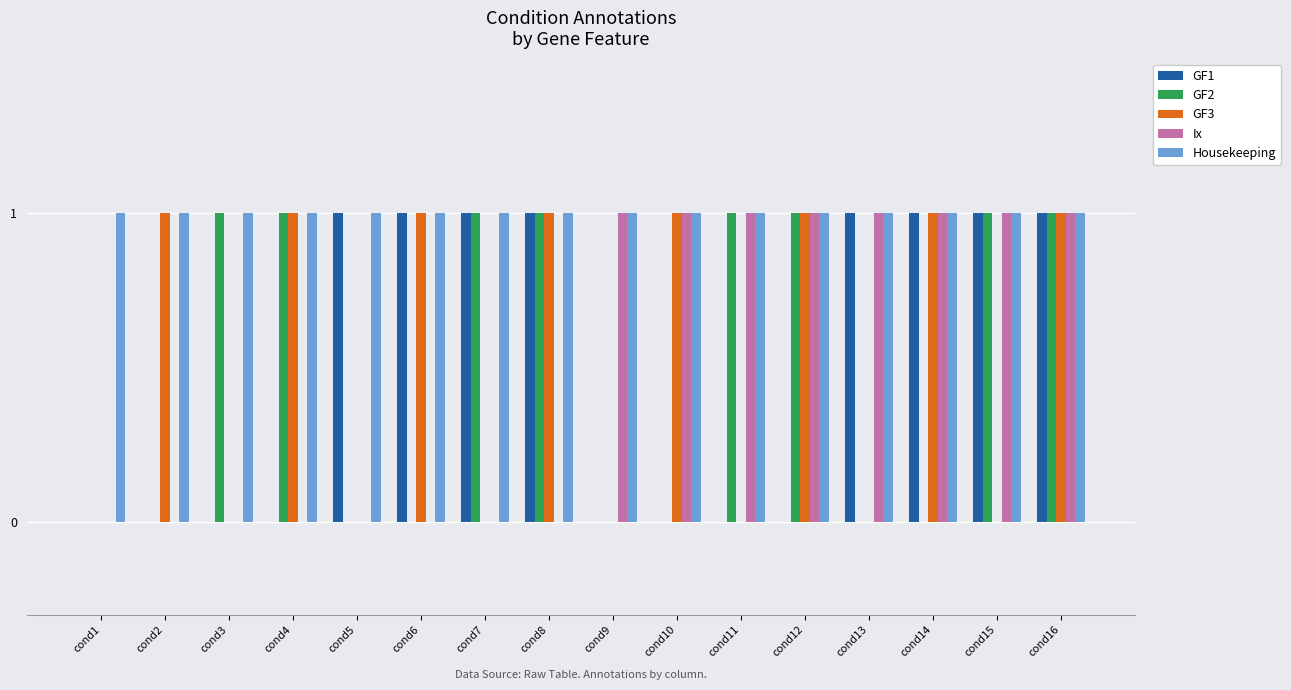

How many groups of bars are there?

16